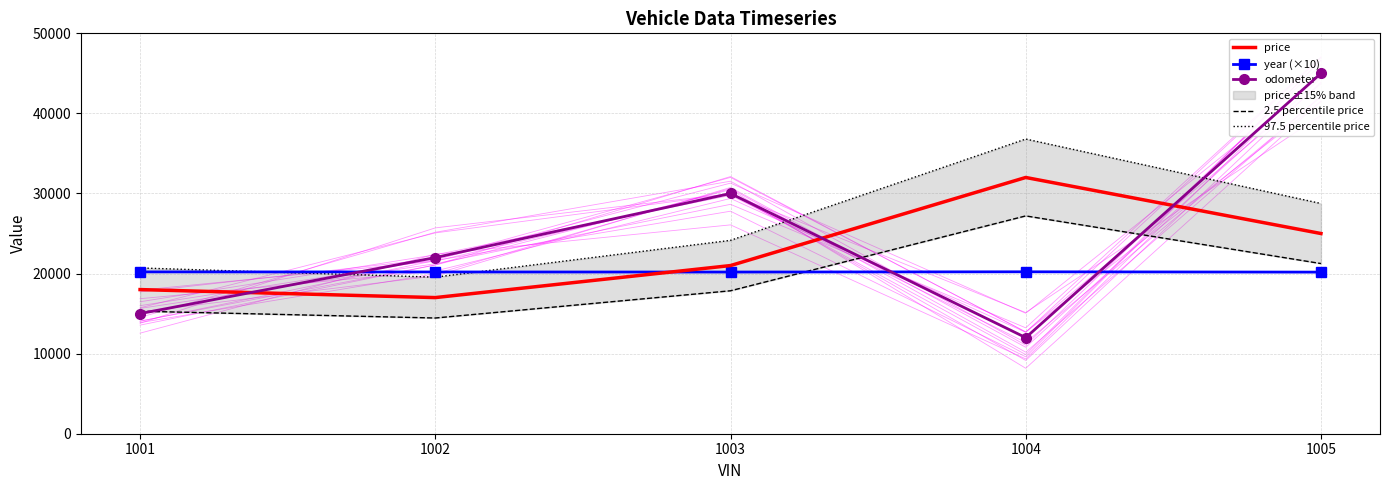

Reading left to right, extract all data points from this chart.

price: 1001=18000.0	1002=17000.0	1003=21000.0	1004=32000.0	1005=25000.0
year (×10): 1001=20210.0	1002=20200.0	1003=20190.0	1004=20220.0	1005=20180.0
odometer: 1001=15000.0	1002=22000.0	1003=30000.0	1004=12000.0	1005=45000.0
2.5 percentile price: 1001=15300.0	1002=14450.0	1003=17850.0	1004=27200.0	1005=21250.0
97.5 percentile price: 1001=20700.0	1002=19550.0	1003=24150.0	1004=36800.0	1005=28750.0